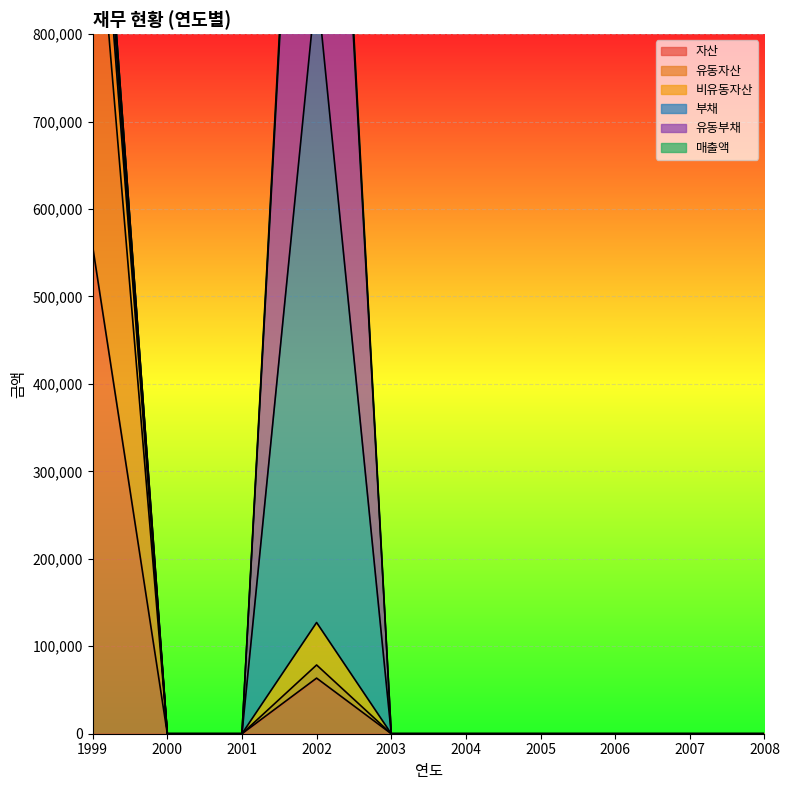

What is the difference between the maximum and minimum values in the 유동자산 series?

1020735